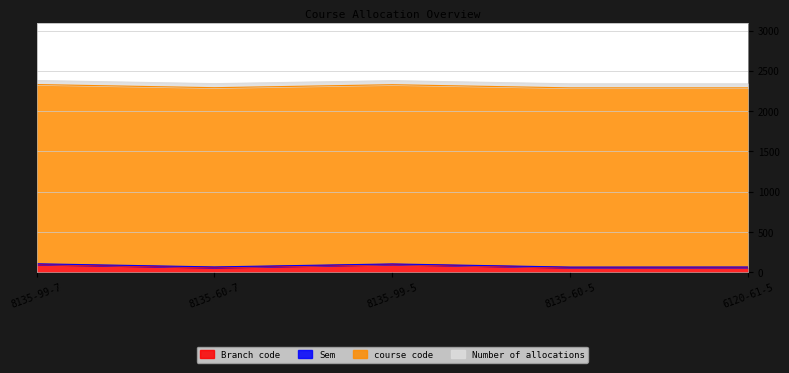

At how many categories does at least one series exceed 258?

5